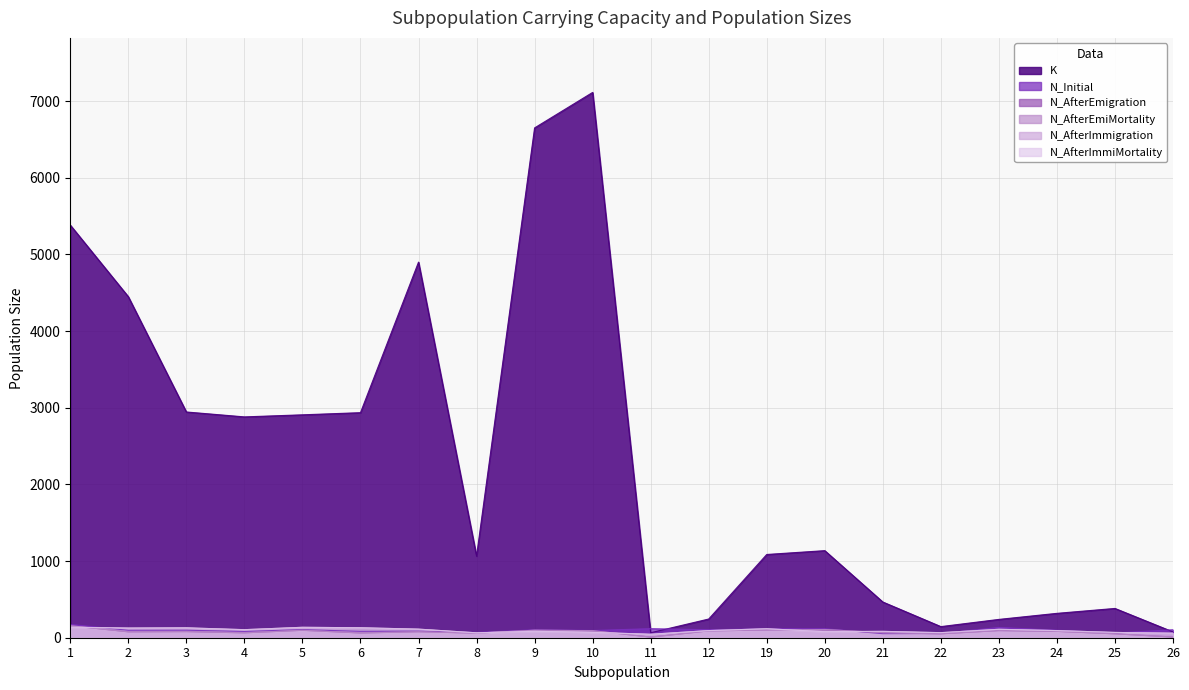

At 21, list the series in order from largest to smallest.

K, N_AfterImmigration, N_AfterImmiMortality, N_AfterEmigration, N_AfterEmiMortality, N_Initial